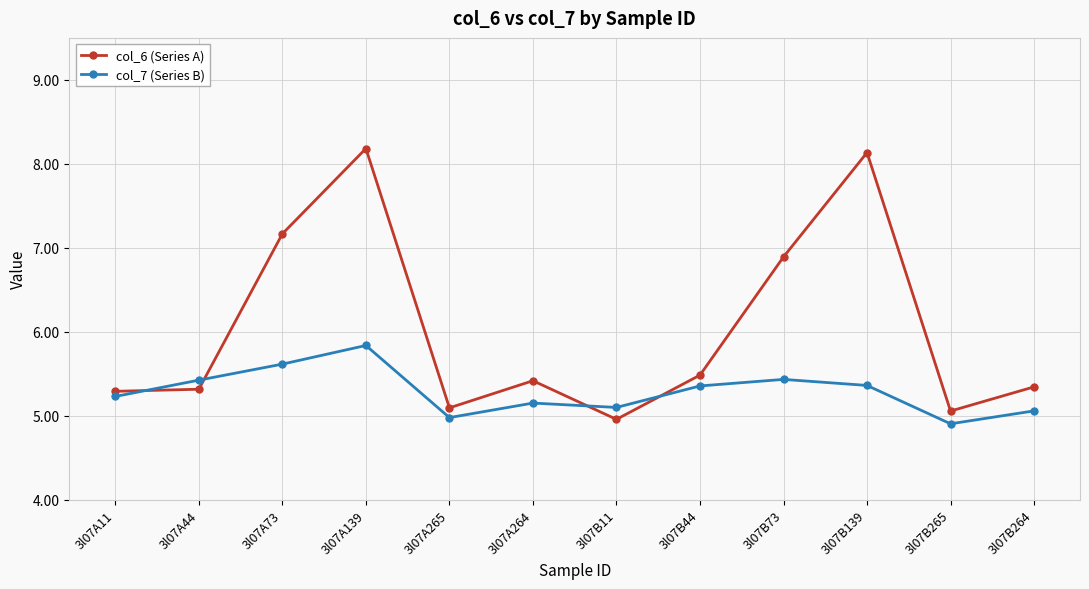

What is the sum of all col_6 (Series A) values?

72.3